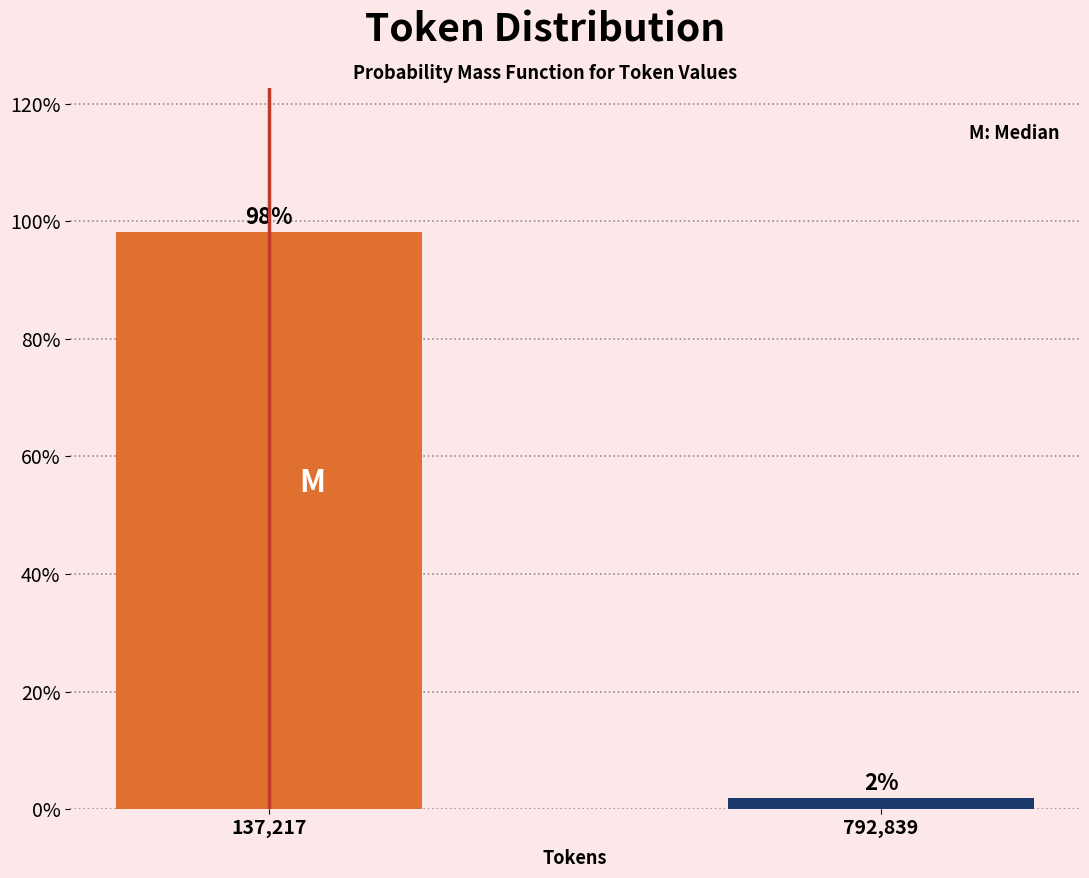

What is the label of the 1st bar from the left?

137,217